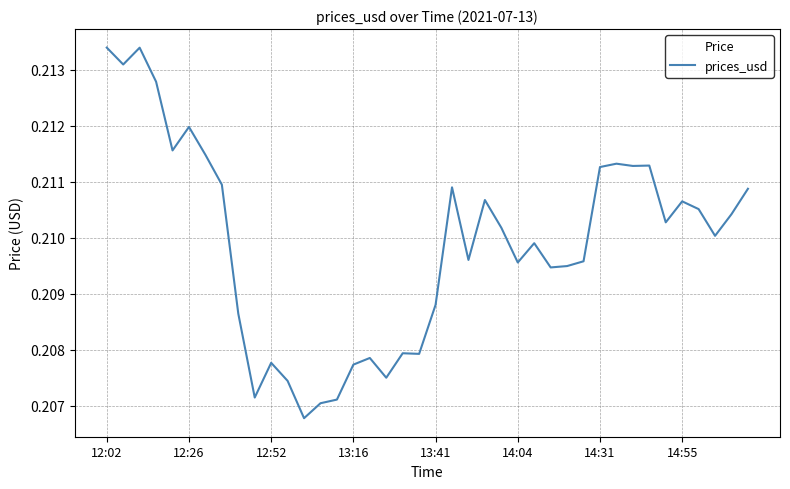

How many lines are shown in the chart?

1